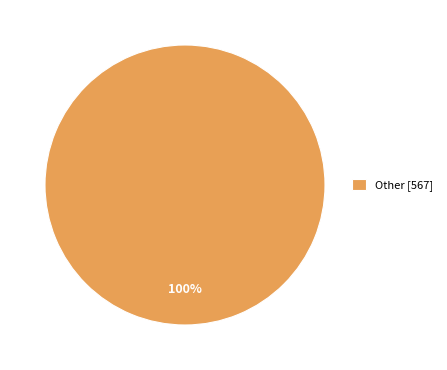

True or false: Other [567] accounts for 100% of the total.

True